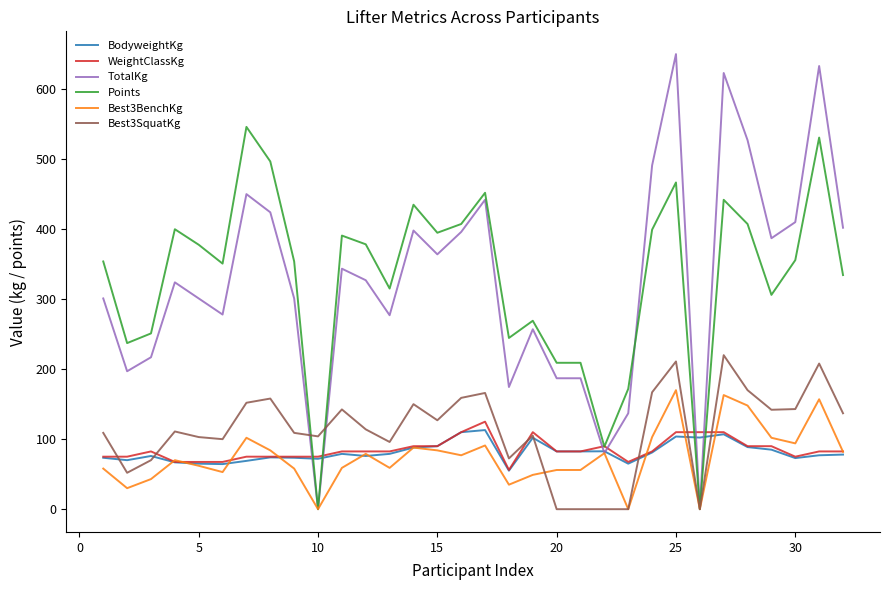

Which series has the largest range (max minus min)?

TotalKg